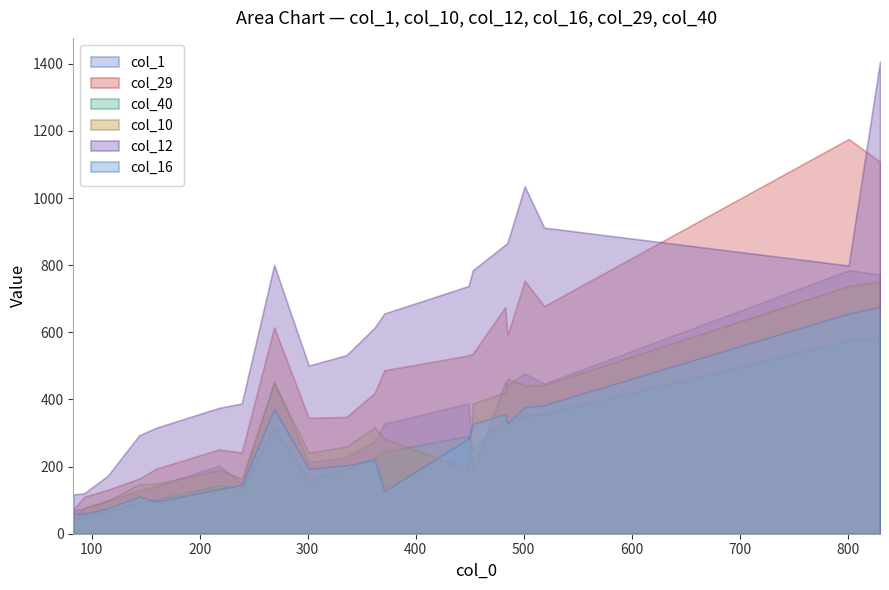

The col_40 series shows 351 at 501. True or false?

True